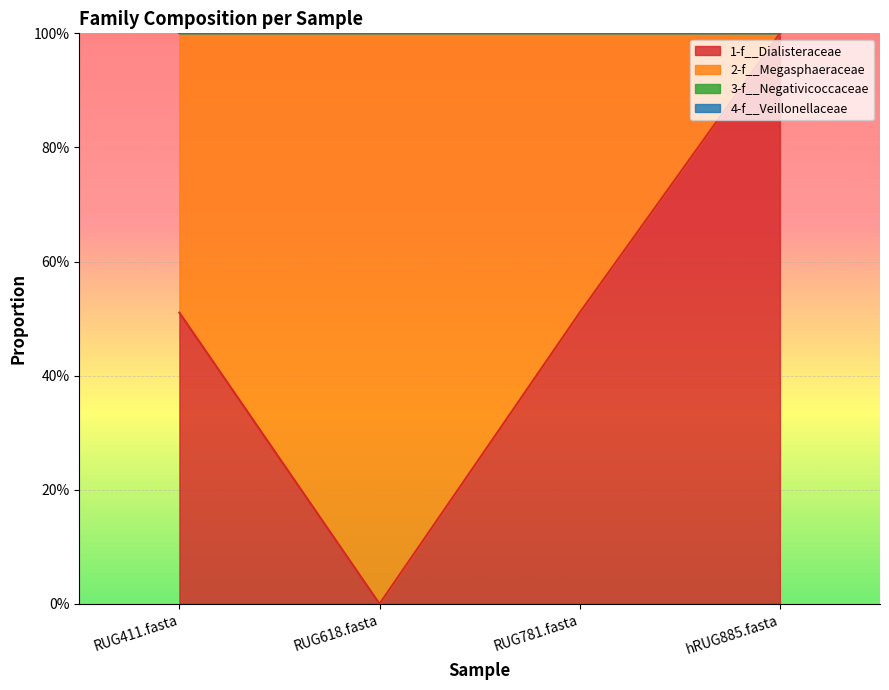

Is the value of 3-f__Negativicoccaceae at RUG411.fasta greater than the value of 2-f__Megasphaeraceae at RUG781.fasta?

No